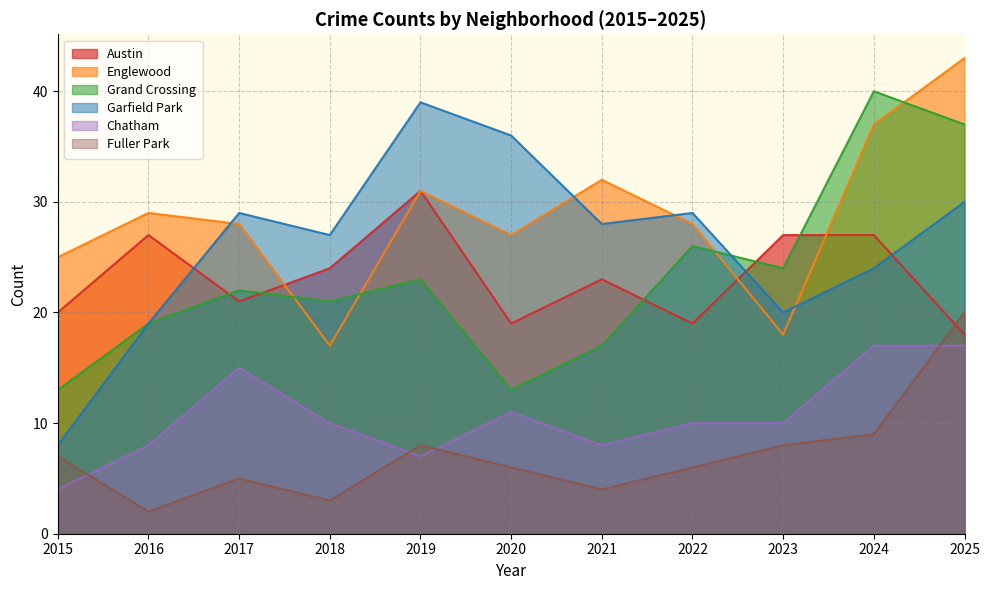

Count the number of data series in this chart.

6